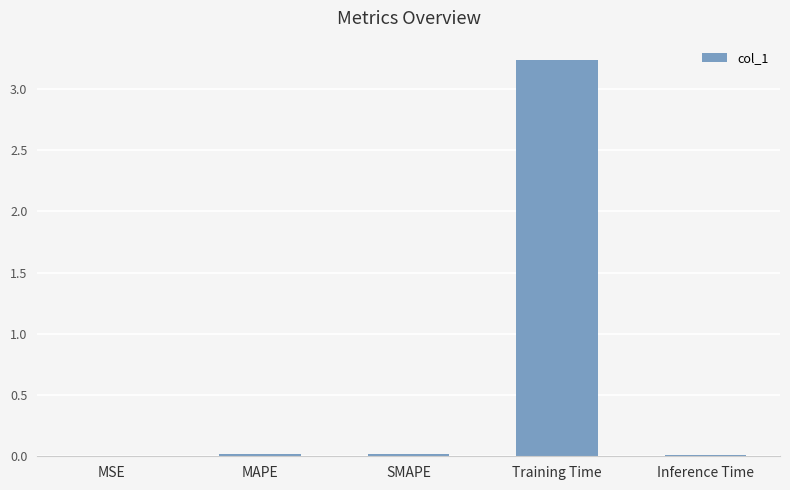

Which has a higher value, MSE or Training Time?

Training Time